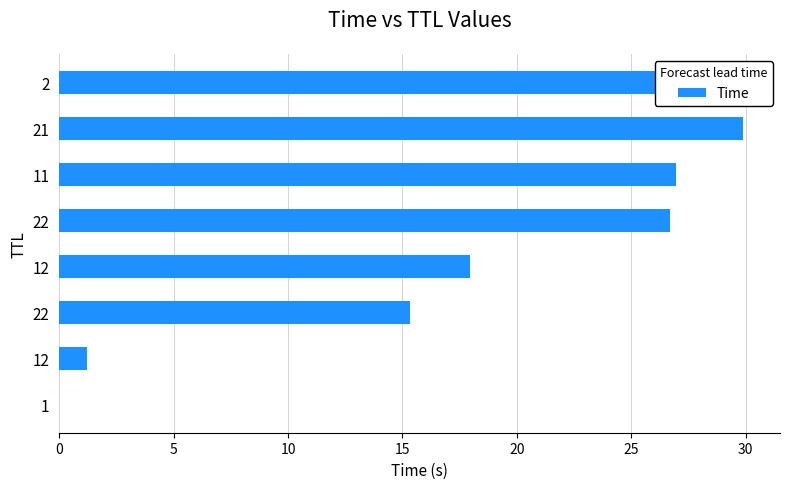

Are the bars horizontal?

Yes